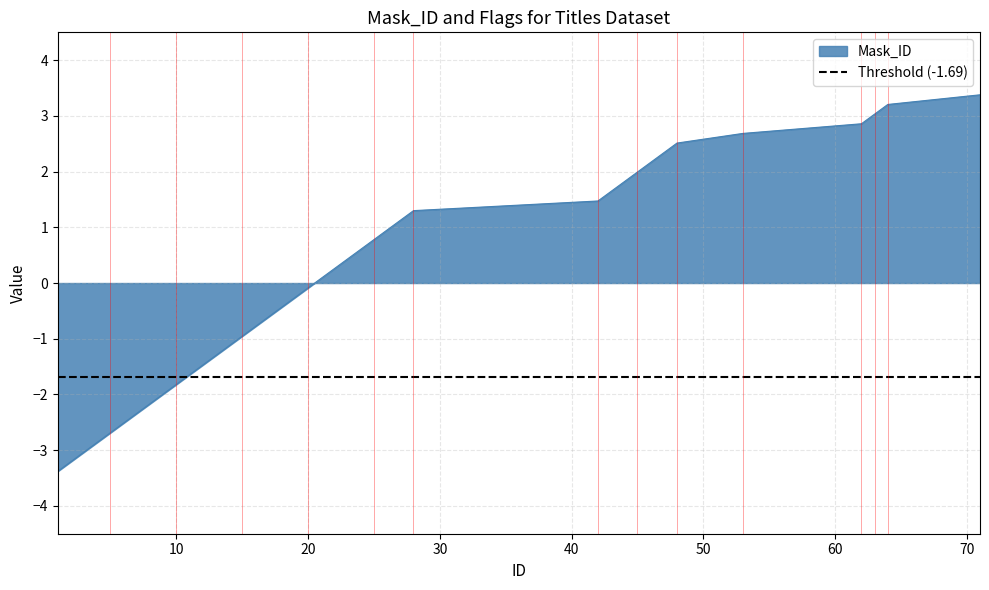

How many lines are shown in the chart?

1